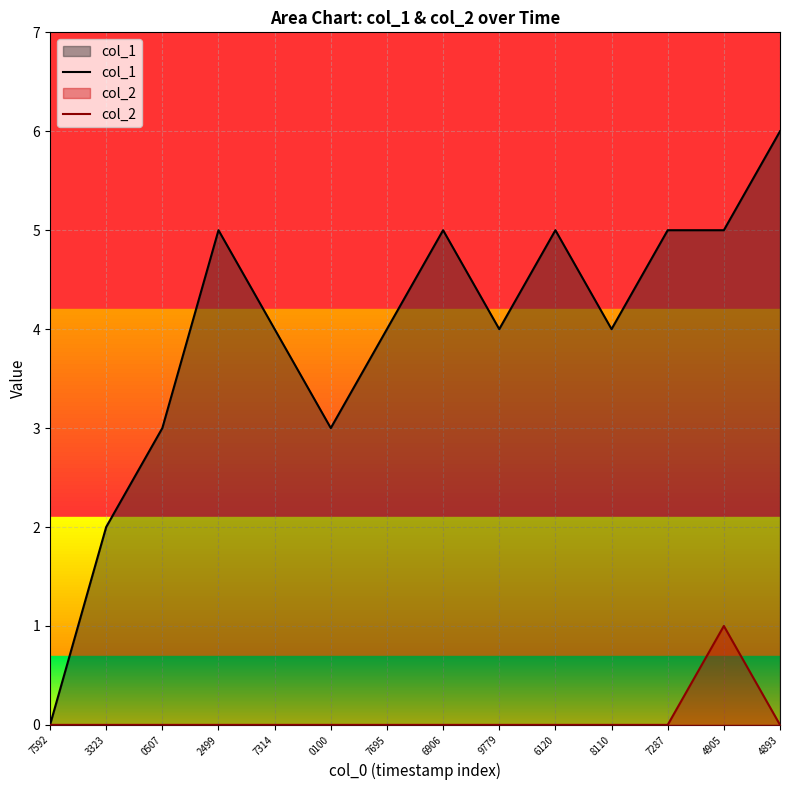

The value of col_2 at 9779 is -1. True or false?

False